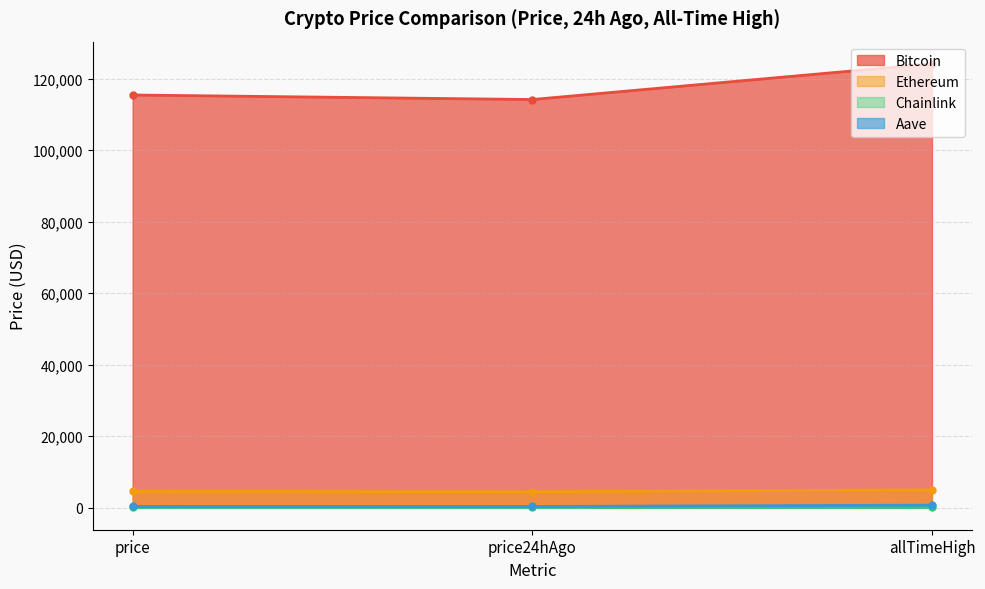

What is the total value across all series at allTimeHigh?

129788.4